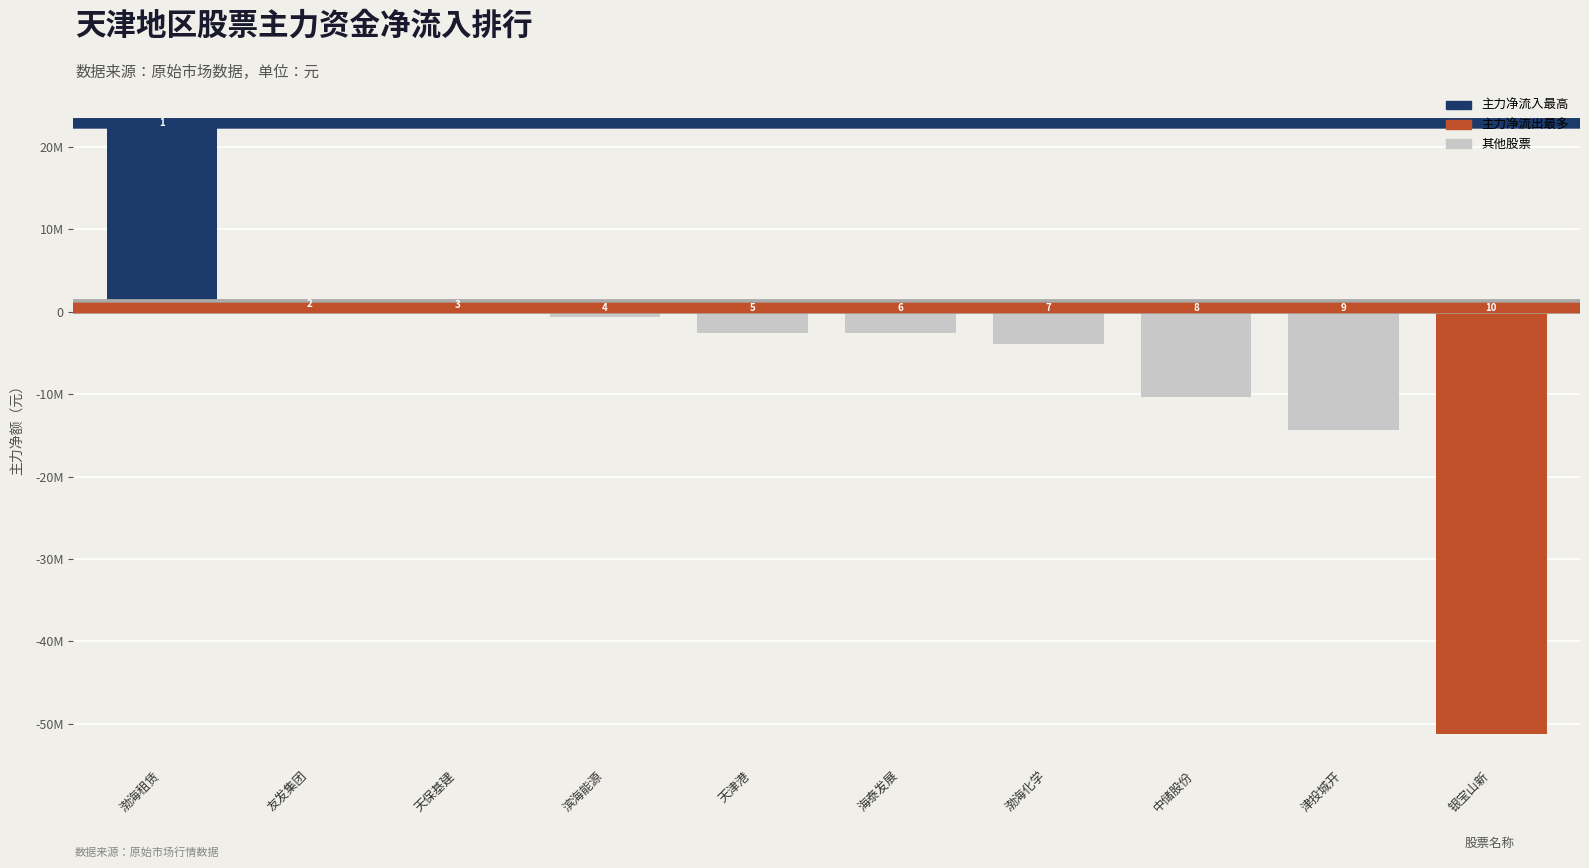

List the labels in order of value, largest first.

渤海租赁, 友发集团, 天保基建, 滨海能源, 天津港, 海泰发展, 渤海化学, 中储股份, 津投城开, 银宝山新